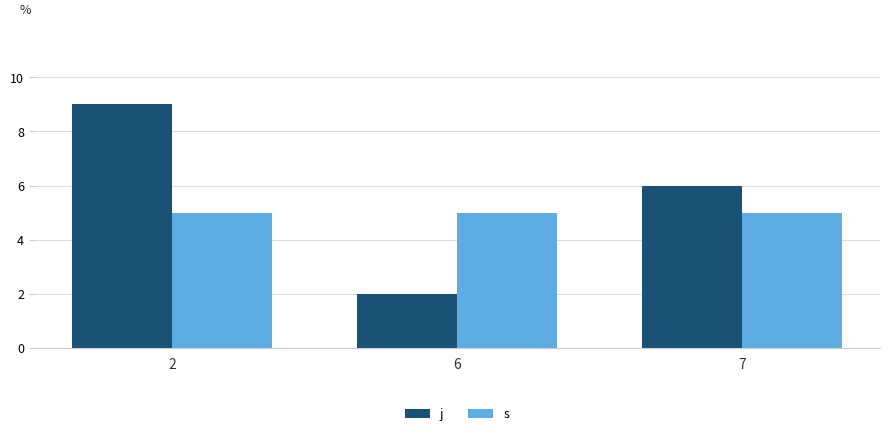

Which label corresponds to the largest value in the chart?

2